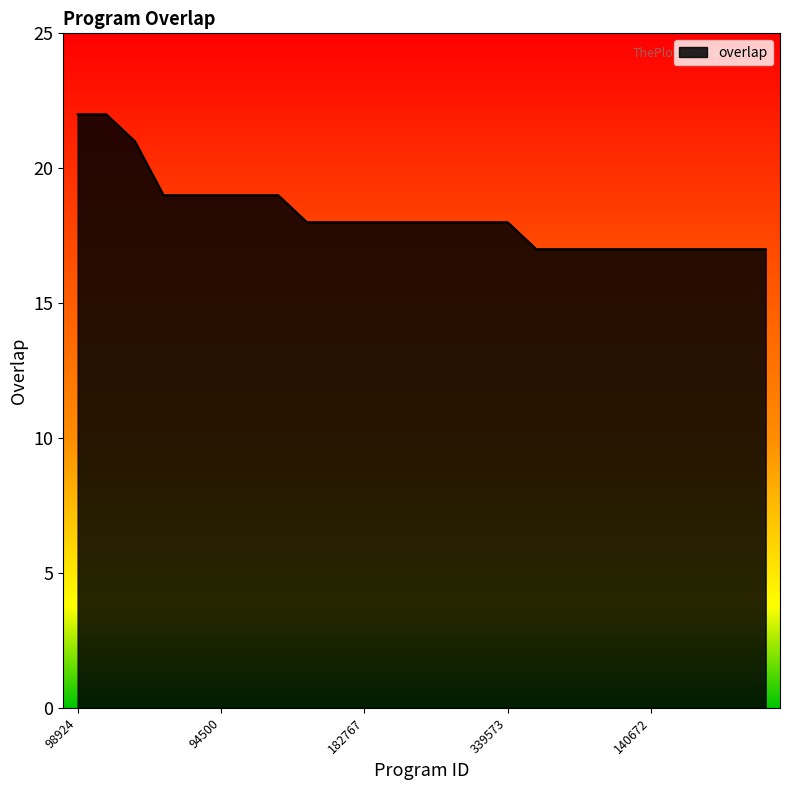

What is the minimum value shown in the chart?

17